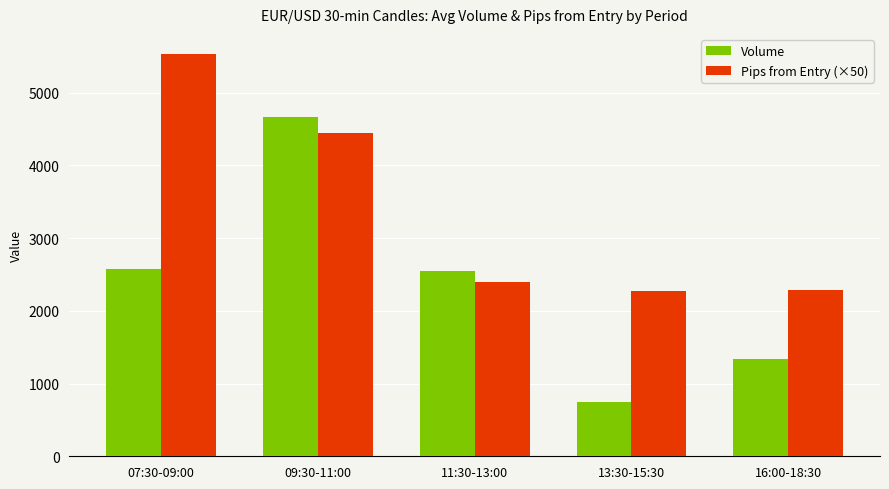

Which series has the largest range (max minus min)?

Volume